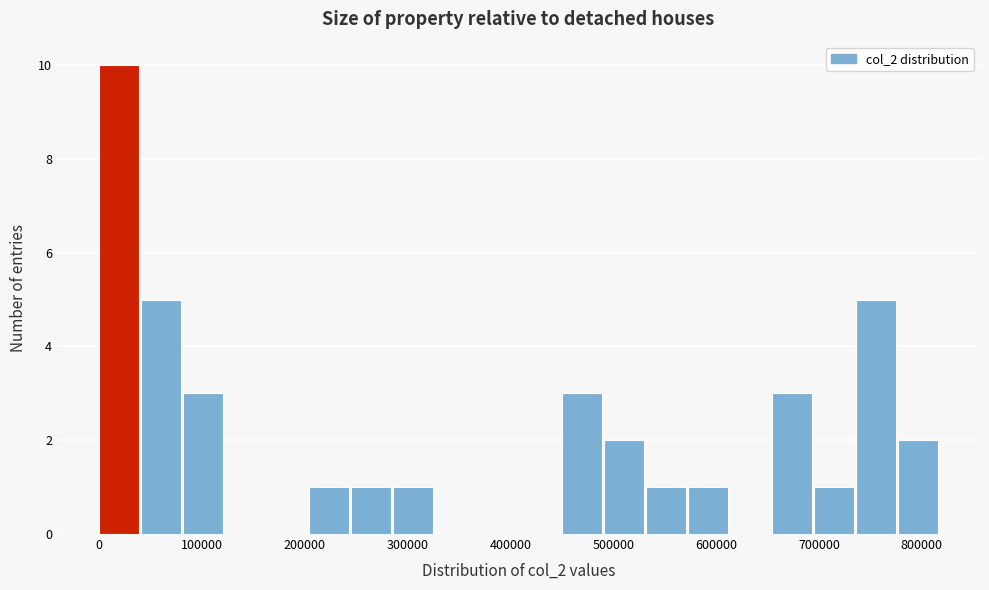

What is the height of the bar covering 740000 to 780000 on the x-axis? Neither the bar edges nor the heights are printed on the chart, so give them approximately, as read against the axes.

5